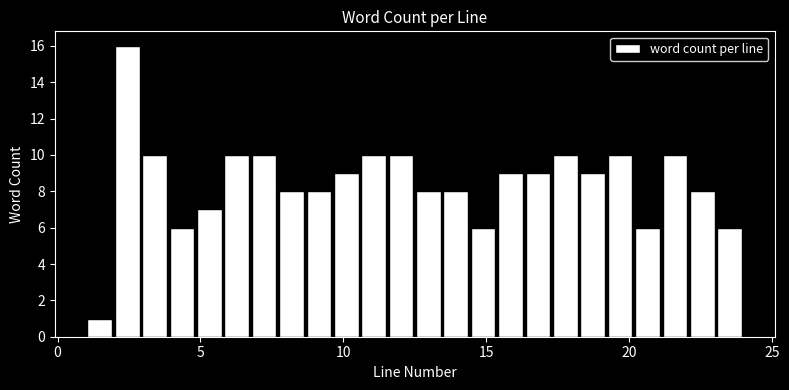

Read against the x-axis, roughly where is the centre of the tallest bar?

2.5